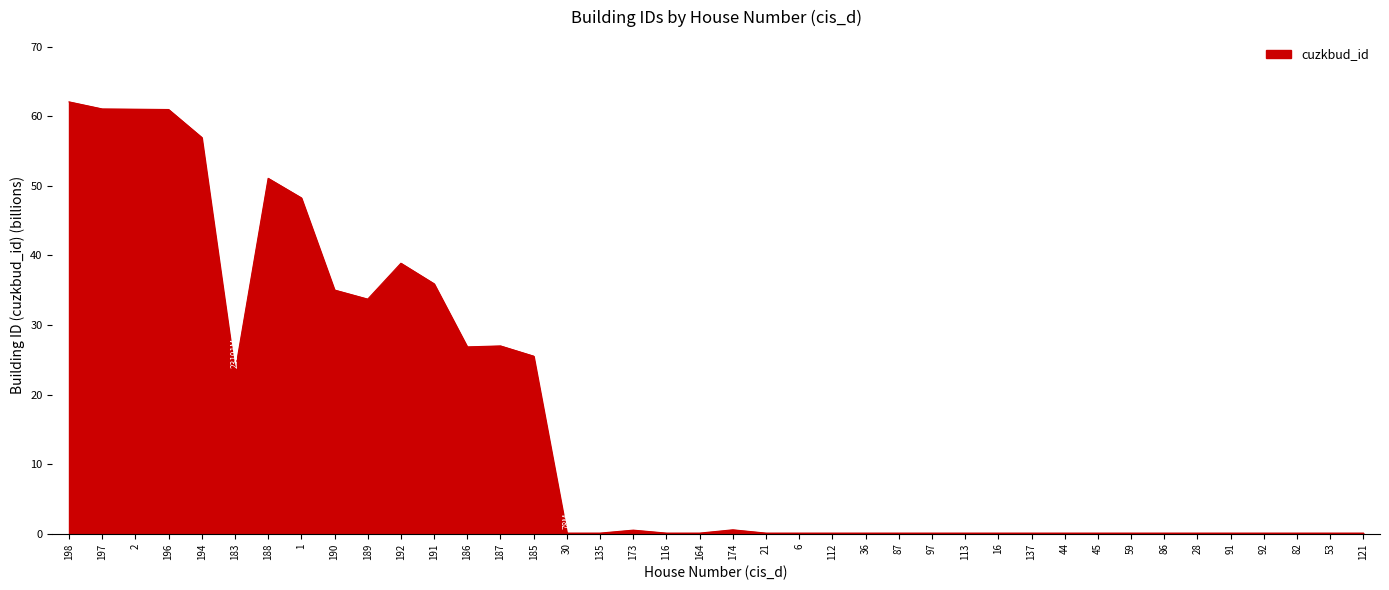

What is the greatest value displayed?

62.1